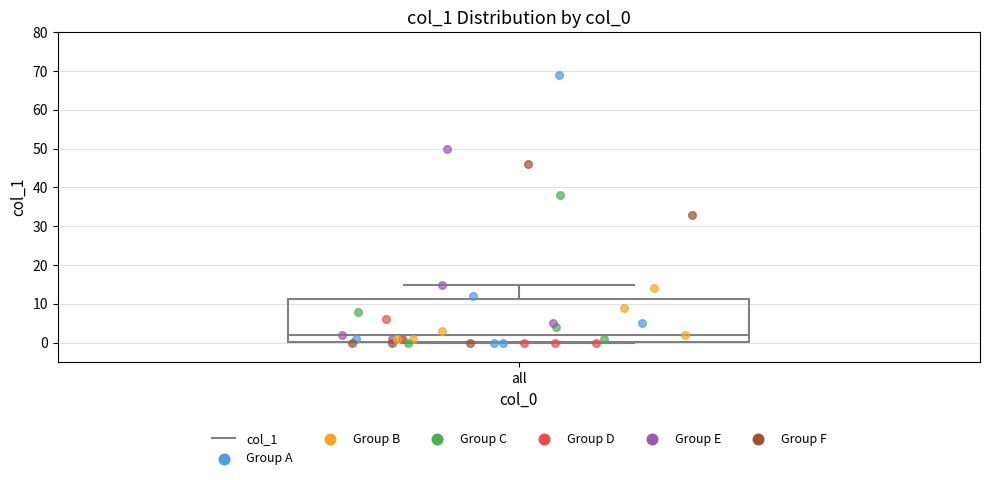

Read this box plot against the y-axis: the position of the median line, the range covered by the box, and the ends of both whiskers. The values are not printed on the chart, so give them approximately, as read against the axis.

median 2, box 0 to 11, whiskers 0 to 15